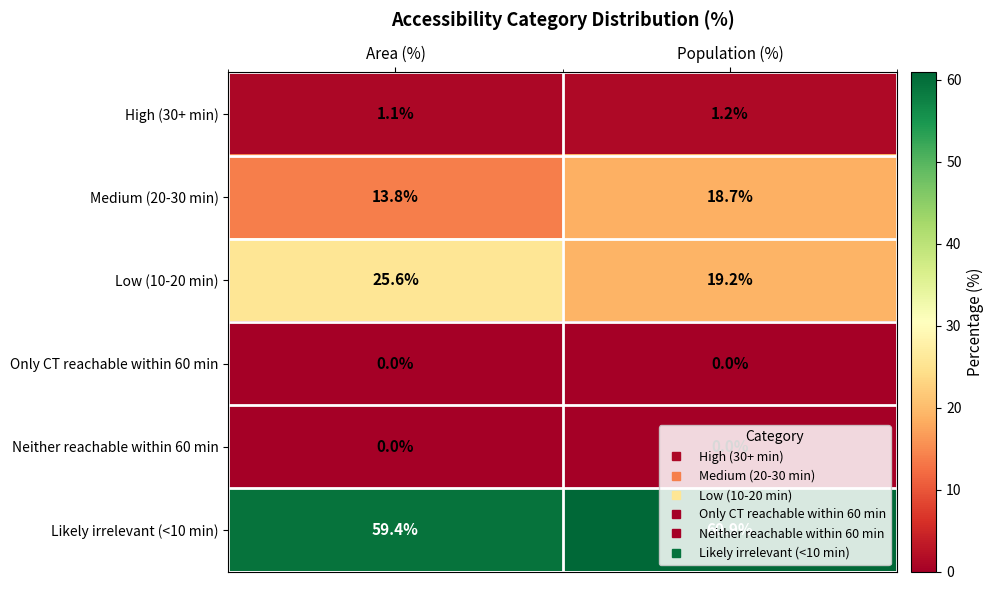

Is the value of Likely irrelevant (<10 min) at Population (%) greater than the value of High (30+ min) at Population (%)?

Yes